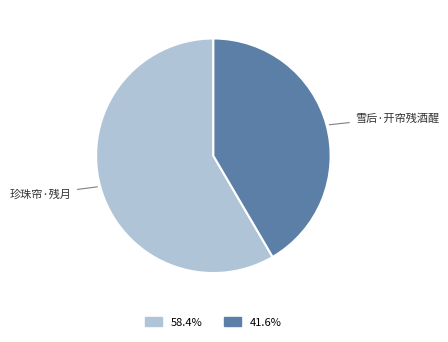

Is there a majority slice in this chart?

Yes